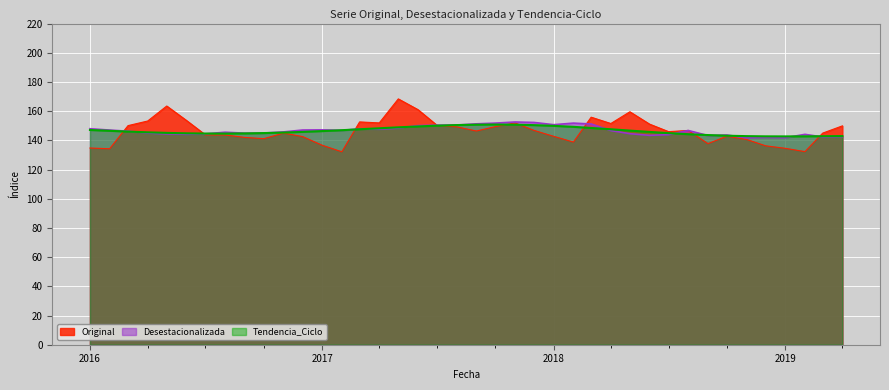

What value does the Tendencia_Ciclo series have at 2019?

142.7